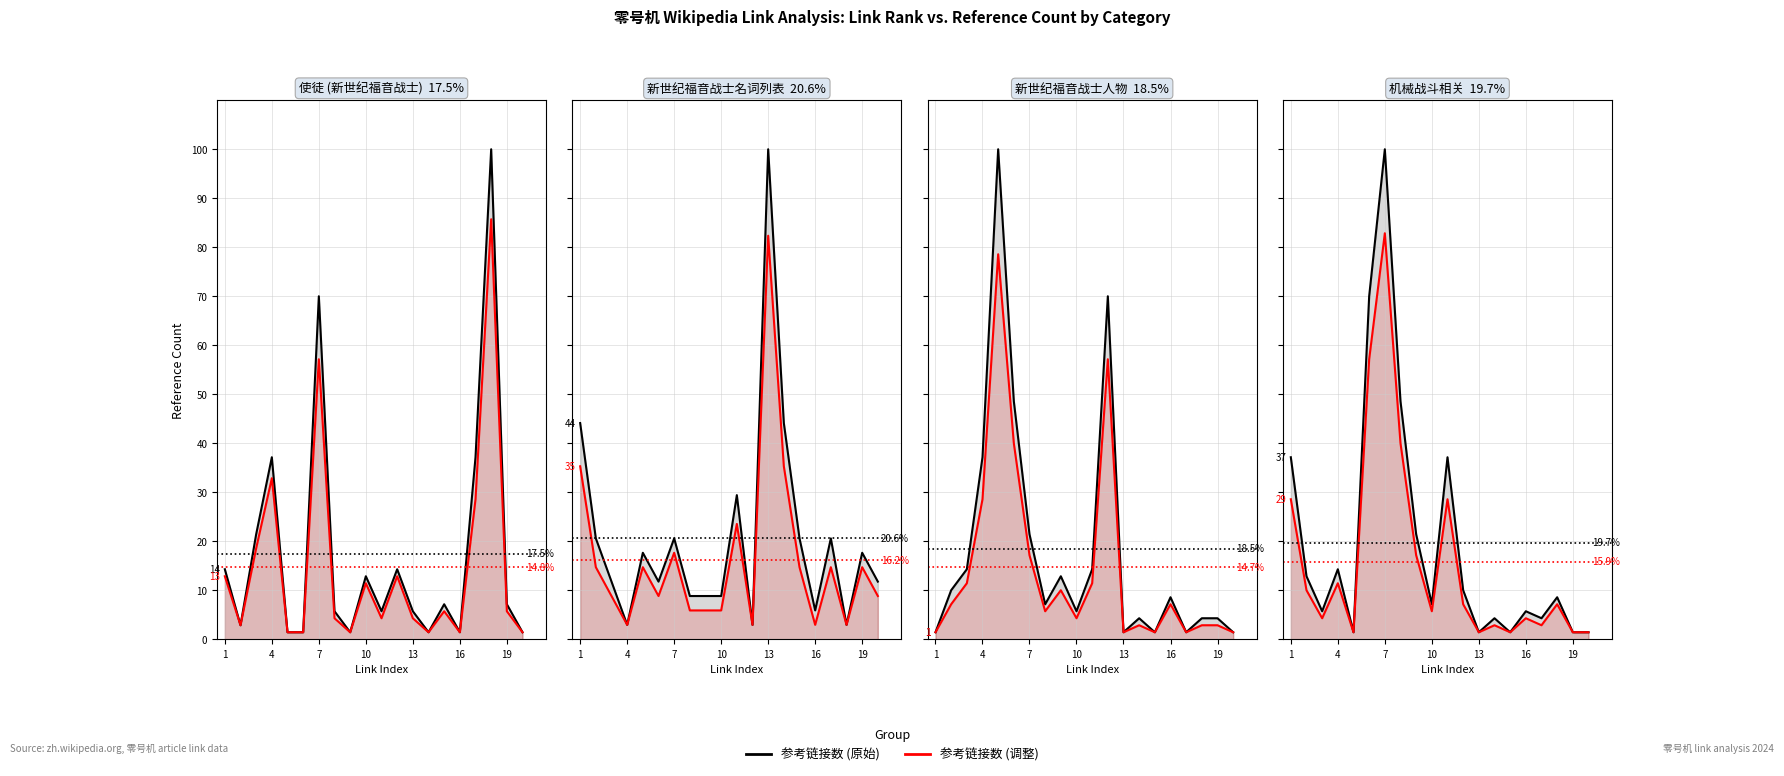

At which label does 参考链接数 (调整) reach its minimum?

13